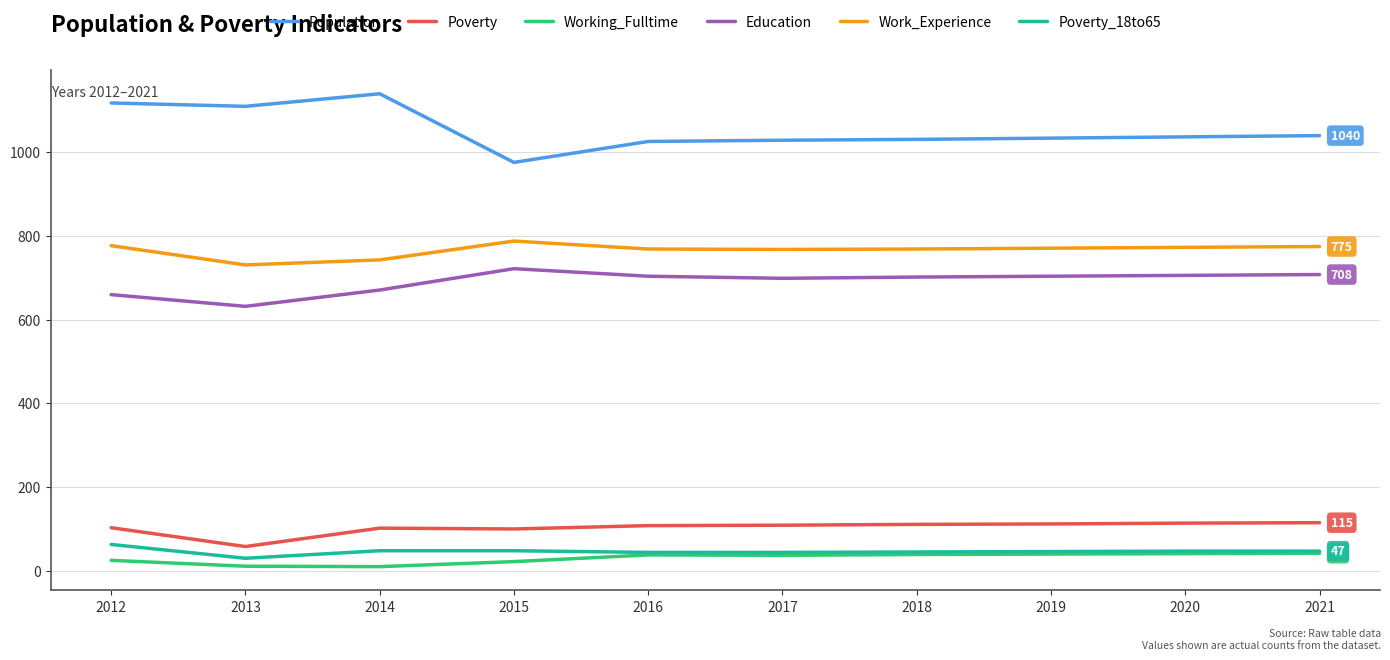

The value of Work_Experience at 2016 is 769. True or false?

True